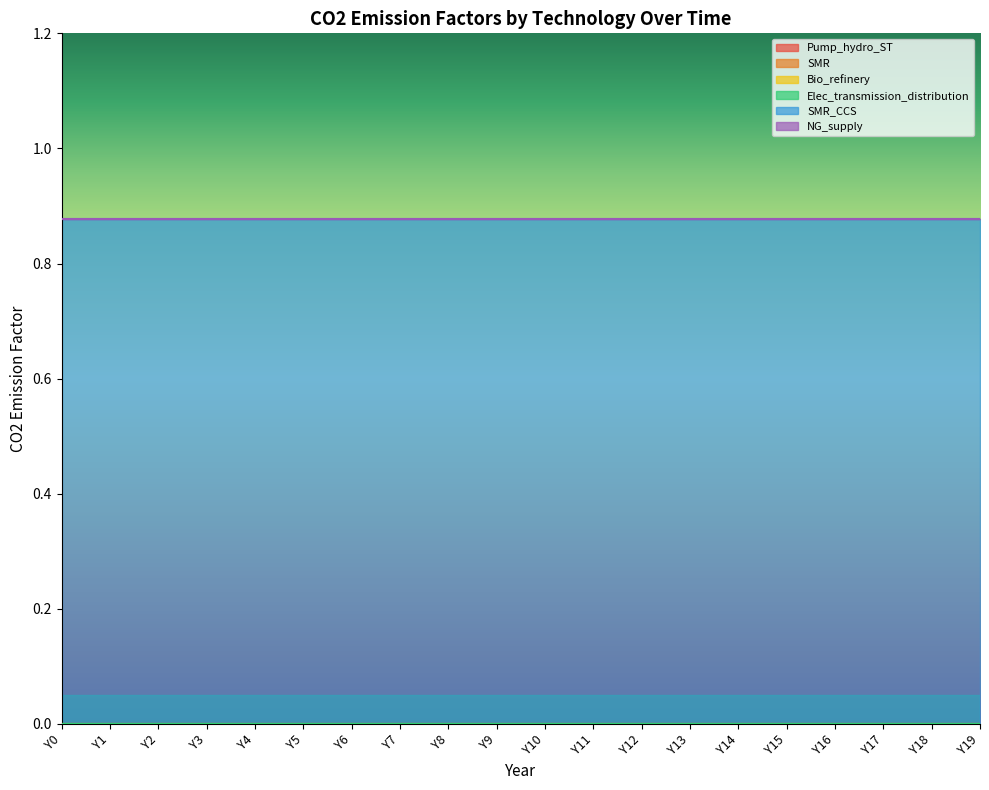

List the series in order of their peak value, highest first.

SMR_CCS, Pump_hydro_ST, SMR, Bio_refinery, Elec_transmission_distribution, NG_supply